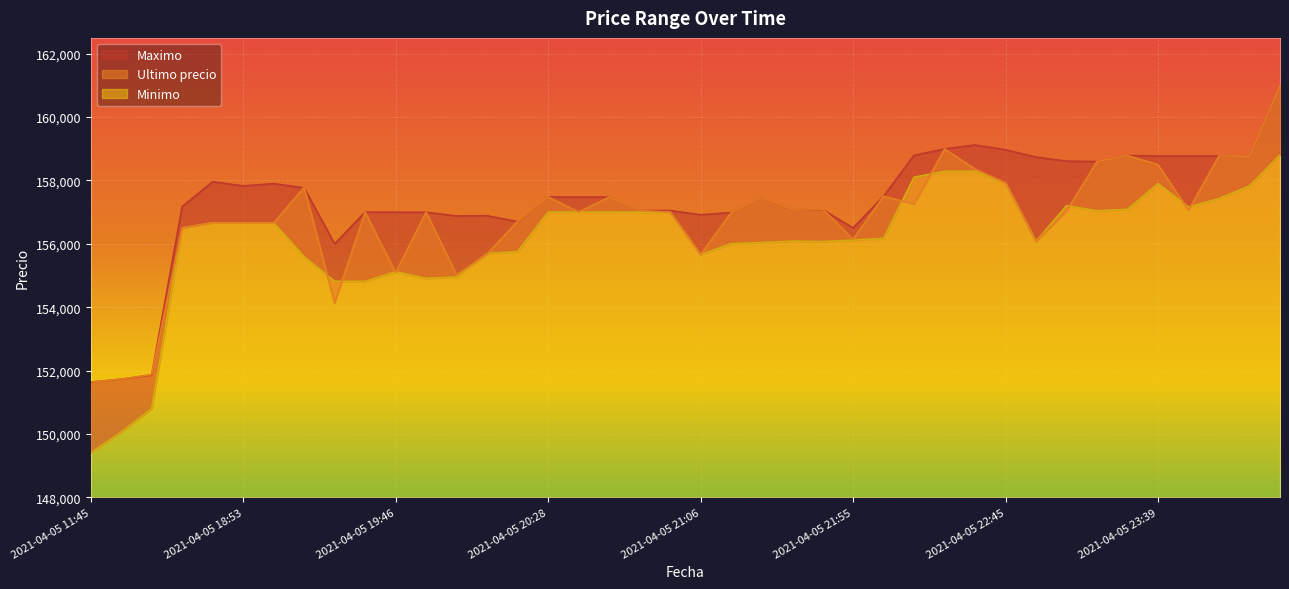

How many times do Maximo and Ultimo precio cross each other?

7